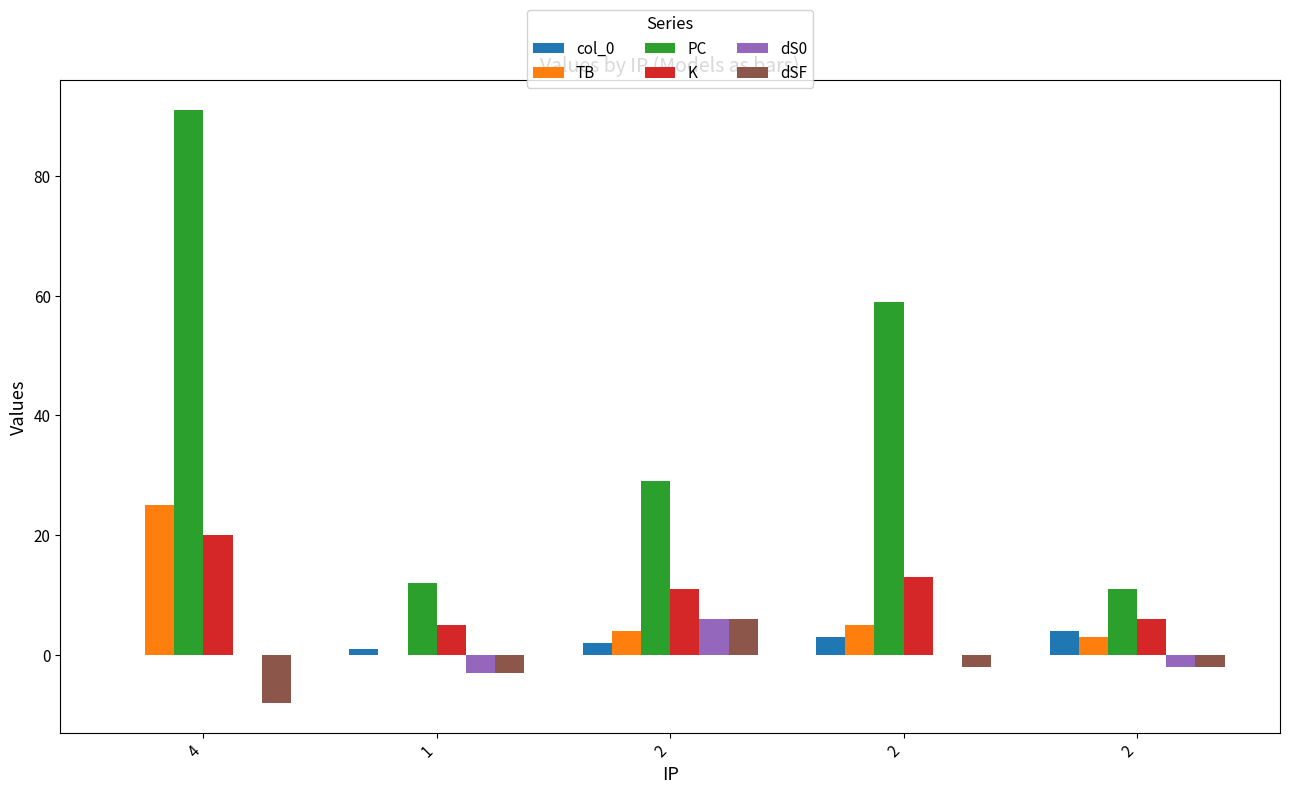

Where is TB nearest to the value 12?

2